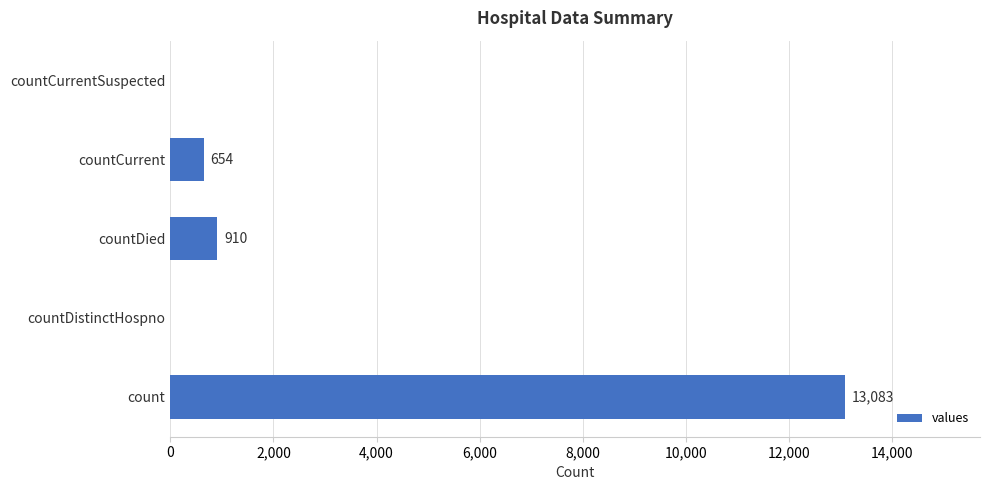

What is the maximum value shown in the chart?

13083